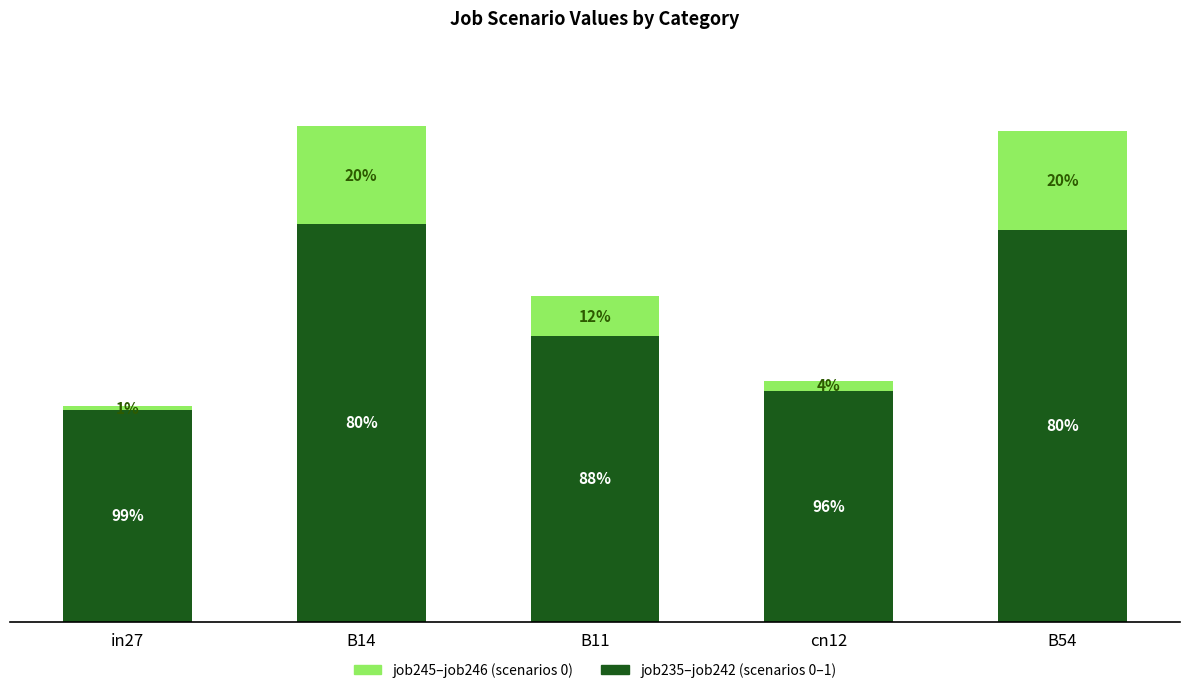

Does the chart contain any negative values?

No